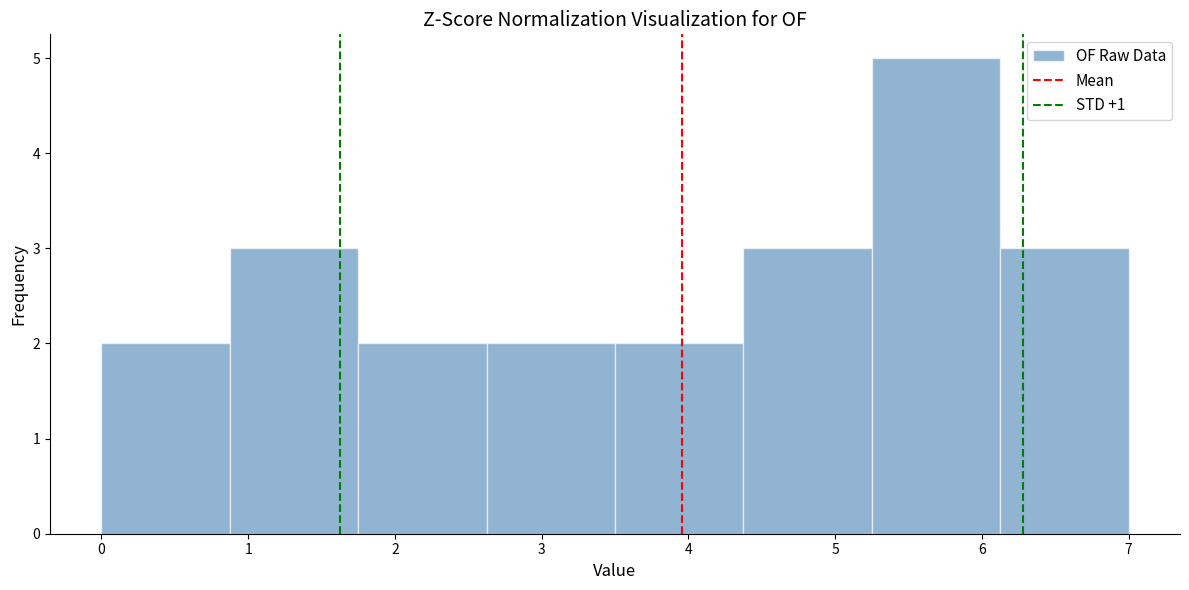

Reading left to right, list every bar in this chart as the range it spans on the x-axis followed by its height. Neither the bar edges nor the heights are printed on the chart, so give them approximately, as read against the axes.

0.0 to 0.9: 2
0.9 to 1.8: 3
1.8 to 2.6: 2
2.6 to 3.5: 2
3.5 to 4.4: 2
4.4 to 5.3: 3
5.3 to 6.1: 5
6.1 to 7.0: 3